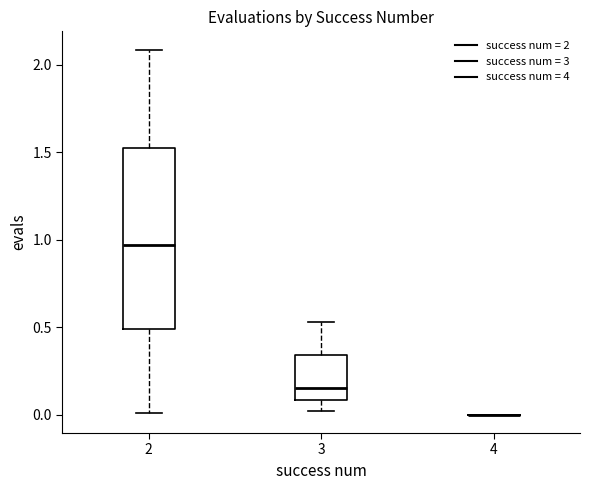

Reading left to right, transcribe this box plot: for each box, give where its median line is, the range the box spans, and where its two whiskers end, as read against the y-axis. The values are not printed on the chart, so give them approximately, as read against the axis.

2: median 0.95, box 0.50 to 1.55, whiskers 0.00 to 2.10
3: median 0.15, box 0.10 to 0.35, whiskers 0.00 to 0.55
4: box collapsed to a line at 0.00, whiskers 0.00 to 0.00